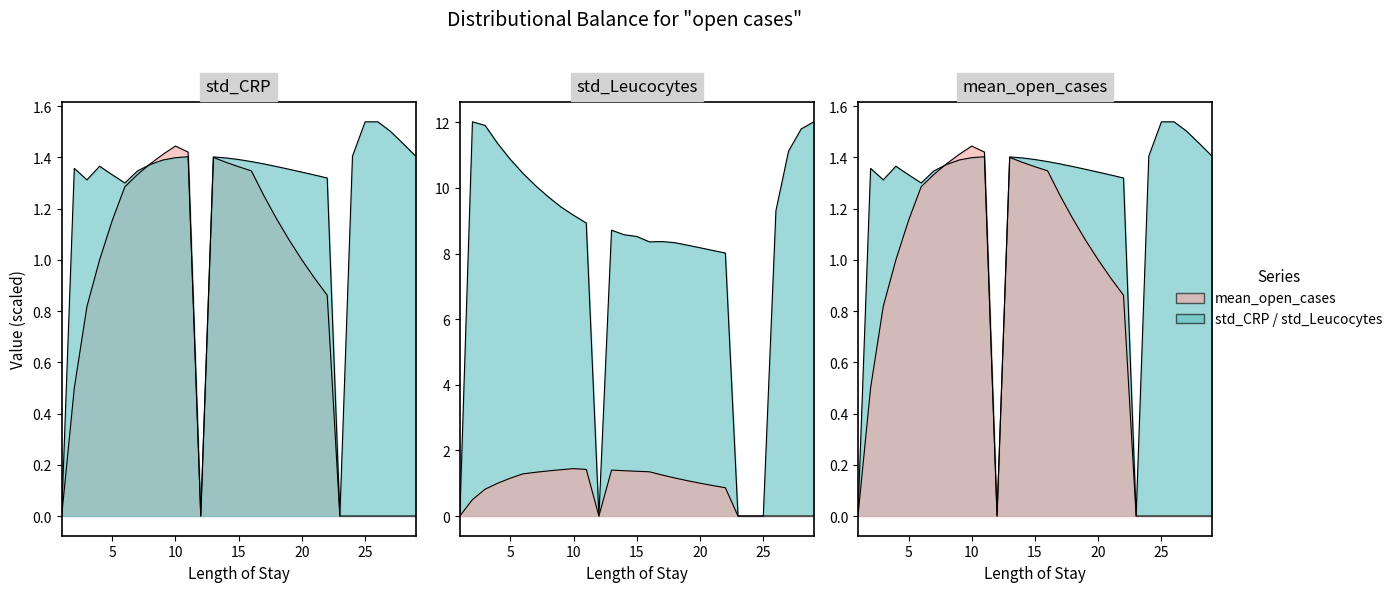

Which series has the largest range (max minus min)?

std_Leucocytes